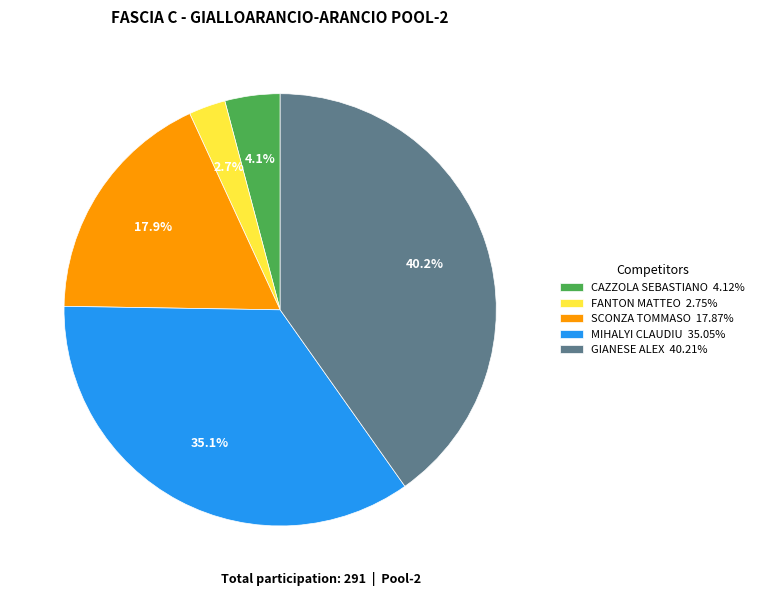

Approximately how many times larger is the value at CAZZOLA SEBASTIANO 4.12% compared to FANTON MATTEO 2.75%?

1.5